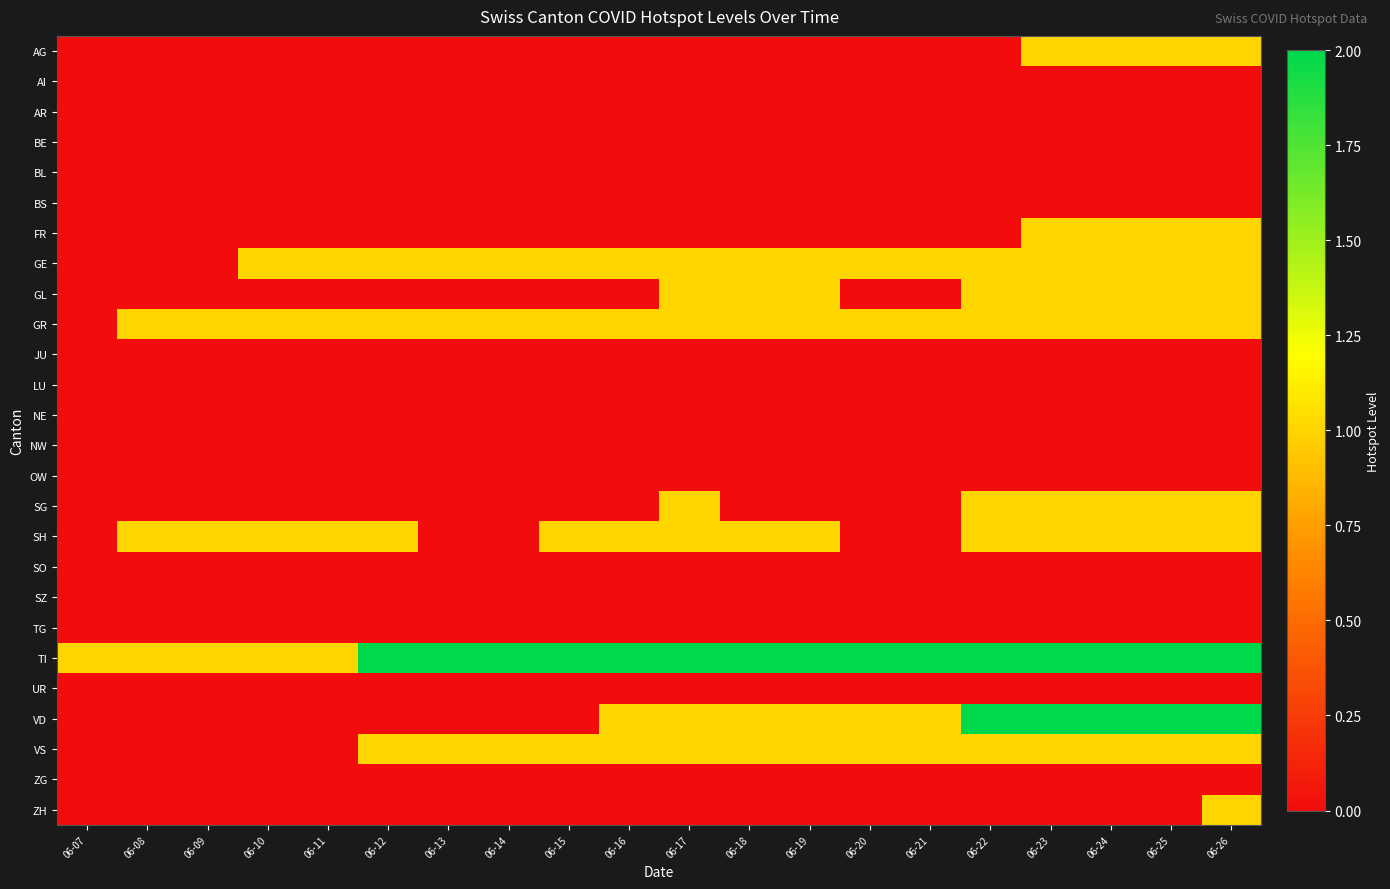

Reading right to left, transcribe all the data shown in this chart.

AG: 06-26=1	06-25=1	06-24=1	06-23=1	06-22=0	06-21=0	06-20=0	06-19=0	06-18=0	06-17=0	06-16=0	06-15=0	06-14=0	06-13=0	06-12=0	06-11=0	06-10=0	06-09=0	06-08=0	06-07=0
AI: 06-26=0	06-25=0	06-24=0	06-23=0	06-22=0	06-21=0	06-20=0	06-19=0	06-18=0	06-17=0	06-16=0	06-15=0	06-14=0	06-13=0	06-12=0	06-11=0	06-10=0	06-09=0	06-08=0	06-07=0
AR: 06-26=0	06-25=0	06-24=0	06-23=0	06-22=0	06-21=0	06-20=0	06-19=0	06-18=0	06-17=0	06-16=0	06-15=0	06-14=0	06-13=0	06-12=0	06-11=0	06-10=0	06-09=0	06-08=0	06-07=0
BE: 06-26=0	06-25=0	06-24=0	06-23=0	06-22=0	06-21=0	06-20=0	06-19=0	06-18=0	06-17=0	06-16=0	06-15=0	06-14=0	06-13=0	06-12=0	06-11=0	06-10=0	06-09=0	06-08=0	06-07=0
BL: 06-26=0	06-25=0	06-24=0	06-23=0	06-22=0	06-21=0	06-20=0	06-19=0	06-18=0	06-17=0	06-16=0	06-15=0	06-14=0	06-13=0	06-12=0	06-11=0	06-10=0	06-09=0	06-08=0	06-07=0
BS: 06-26=0	06-25=0	06-24=0	06-23=0	06-22=0	06-21=0	06-20=0	06-19=0	06-18=0	06-17=0	06-16=0	06-15=0	06-14=0	06-13=0	06-12=0	06-11=0	06-10=0	06-09=0	06-08=0	06-07=0
FR: 06-26=1	06-25=1	06-24=1	06-23=1	06-22=0	06-21=0	06-20=0	06-19=0	06-18=0	06-17=0	06-16=0	06-15=0	06-14=0	06-13=0	06-12=0	06-11=0	06-10=0	06-09=0	06-08=0	06-07=0
GE: 06-26=1	06-25=1	06-24=1	06-23=1	06-22=1	06-21=1	06-20=1	06-19=1	06-18=1	06-17=1	06-16=1	06-15=1	06-14=1	06-13=1	06-12=1	06-11=1	06-10=1	06-09=0	06-08=0	06-07=0
GL: 06-26=1	06-25=1	06-24=1	06-23=1	06-22=1	06-21=0	06-20=0	06-19=1	06-18=1	06-17=1	06-16=0	06-15=0	06-14=0	06-13=0	06-12=0	06-11=0	06-10=0	06-09=0	06-08=0	06-07=0
GR: 06-26=1	06-25=1	06-24=1	06-23=1	06-22=1	06-21=1	06-20=1	06-19=1	06-18=1	06-17=1	06-16=1	06-15=1	06-14=1	06-13=1	06-12=1	06-11=1	06-10=1	06-09=1	06-08=1	06-07=0
JU: 06-26=0	06-25=0	06-24=0	06-23=0	06-22=0	06-21=0	06-20=0	06-19=0	06-18=0	06-17=0	06-16=0	06-15=0	06-14=0	06-13=0	06-12=0	06-11=0	06-10=0	06-09=0	06-08=0	06-07=0
LU: 06-26=0	06-25=0	06-24=0	06-23=0	06-22=0	06-21=0	06-20=0	06-19=0	06-18=0	06-17=0	06-16=0	06-15=0	06-14=0	06-13=0	06-12=0	06-11=0	06-10=0	06-09=0	06-08=0	06-07=0
NE: 06-26=0	06-25=0	06-24=0	06-23=0	06-22=0	06-21=0	06-20=0	06-19=0	06-18=0	06-17=0	06-16=0	06-15=0	06-14=0	06-13=0	06-12=0	06-11=0	06-10=0	06-09=0	06-08=0	06-07=0
NW: 06-26=0	06-25=0	06-24=0	06-23=0	06-22=0	06-21=0	06-20=0	06-19=0	06-18=0	06-17=0	06-16=0	06-15=0	06-14=0	06-13=0	06-12=0	06-11=0	06-10=0	06-09=0	06-08=0	06-07=0
OW: 06-26=0	06-25=0	06-24=0	06-23=0	06-22=0	06-21=0	06-20=0	06-19=0	06-18=0	06-17=0	06-16=0	06-15=0	06-14=0	06-13=0	06-12=0	06-11=0	06-10=0	06-09=0	06-08=0	06-07=0
SG: 06-26=1	06-25=1	06-24=1	06-23=1	06-22=1	06-21=0	06-20=0	06-19=0	06-18=0	06-17=1	06-16=0	06-15=0	06-14=0	06-13=0	06-12=0	06-11=0	06-10=0	06-09=0	06-08=0	06-07=0
SH: 06-26=1	06-25=1	06-24=1	06-23=1	06-22=1	06-21=0	06-20=0	06-19=1	06-18=1	06-17=1	06-16=1	06-15=1	06-14=0	06-13=0	06-12=1	06-11=1	06-10=1	06-09=1	06-08=1	06-07=0
SO: 06-26=0	06-25=0	06-24=0	06-23=0	06-22=0	06-21=0	06-20=0	06-19=0	06-18=0	06-17=0	06-16=0	06-15=0	06-14=0	06-13=0	06-12=0	06-11=0	06-10=0	06-09=0	06-08=0	06-07=0
SZ: 06-26=0	06-25=0	06-24=0	06-23=0	06-22=0	06-21=0	06-20=0	06-19=0	06-18=0	06-17=0	06-16=0	06-15=0	06-14=0	06-13=0	06-12=0	06-11=0	06-10=0	06-09=0	06-08=0	06-07=0
TG: 06-26=0	06-25=0	06-24=0	06-23=0	06-22=0	06-21=0	06-20=0	06-19=0	06-18=0	06-17=0	06-16=0	06-15=0	06-14=0	06-13=0	06-12=0	06-11=0	06-10=0	06-09=0	06-08=0	06-07=0
TI: 06-26=2	06-25=2	06-24=2	06-23=2	06-22=2	06-21=2	06-20=2	06-19=2	06-18=2	06-17=2	06-16=2	06-15=2	06-14=2	06-13=2	06-12=2	06-11=1	06-10=1	06-09=1	06-08=1	06-07=1
UR: 06-26=0	06-25=0	06-24=0	06-23=0	06-22=0	06-21=0	06-20=0	06-19=0	06-18=0	06-17=0	06-16=0	06-15=0	06-14=0	06-13=0	06-12=0	06-11=0	06-10=0	06-09=0	06-08=0	06-07=0
VD: 06-26=2	06-25=2	06-24=2	06-23=2	06-22=2	06-21=1	06-20=1	06-19=1	06-18=1	06-17=1	06-16=1	06-15=0	06-14=0	06-13=0	06-12=0	06-11=0	06-10=0	06-09=0	06-08=0	06-07=0
VS: 06-26=1	06-25=1	06-24=1	06-23=1	06-22=1	06-21=1	06-20=1	06-19=1	06-18=1	06-17=1	06-16=1	06-15=1	06-14=1	06-13=1	06-12=1	06-11=0	06-10=0	06-09=0	06-08=0	06-07=0
ZG: 06-26=0	06-25=0	06-24=0	06-23=0	06-22=0	06-21=0	06-20=0	06-19=0	06-18=0	06-17=0	06-16=0	06-15=0	06-14=0	06-13=0	06-12=0	06-11=0	06-10=0	06-09=0	06-08=0	06-07=0
ZH: 06-26=1	06-25=0	06-24=0	06-23=0	06-22=0	06-21=0	06-20=0	06-19=0	06-18=0	06-17=0	06-16=0	06-15=0	06-14=0	06-13=0	06-12=0	06-11=0	06-10=0	06-09=0	06-08=0	06-07=0